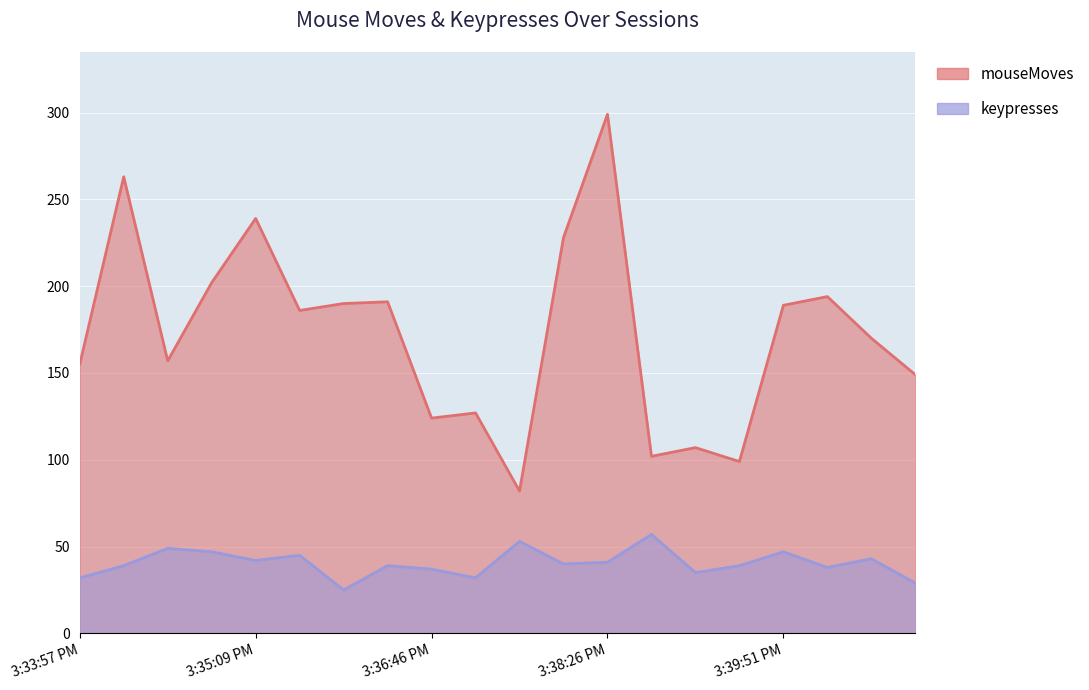

At how many categories does at least one series exceed 58?

20